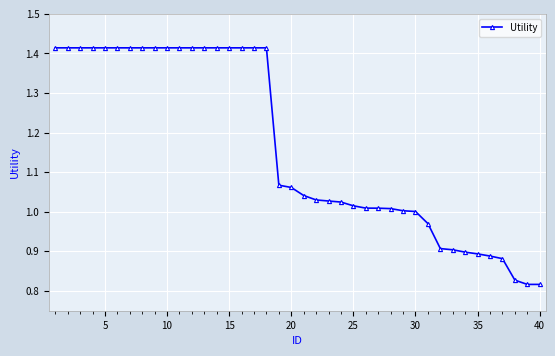

What is the difference between the maximum and minimum values?

0.6